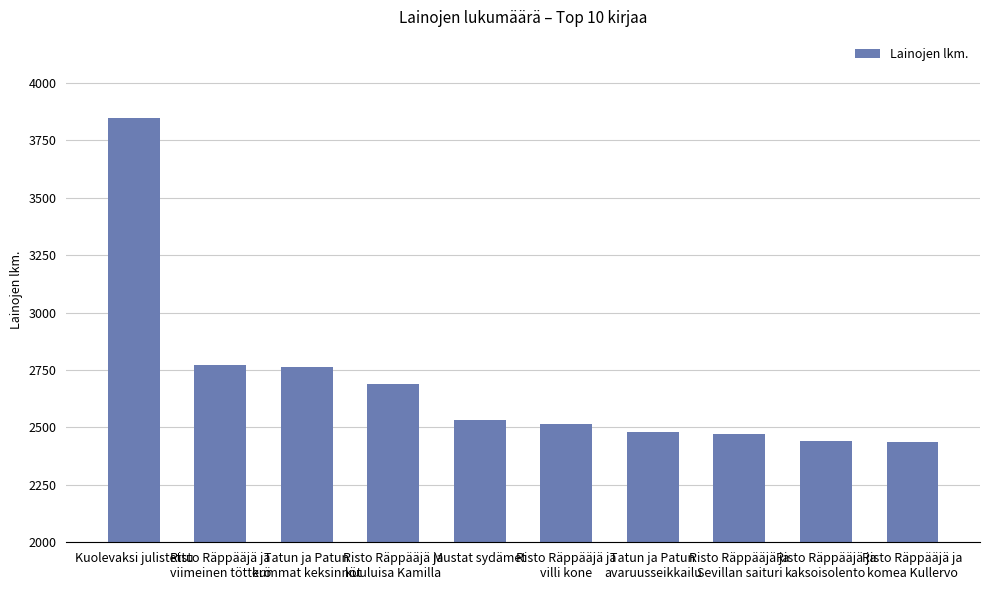

Read the value at Mustat sydämet.

2534